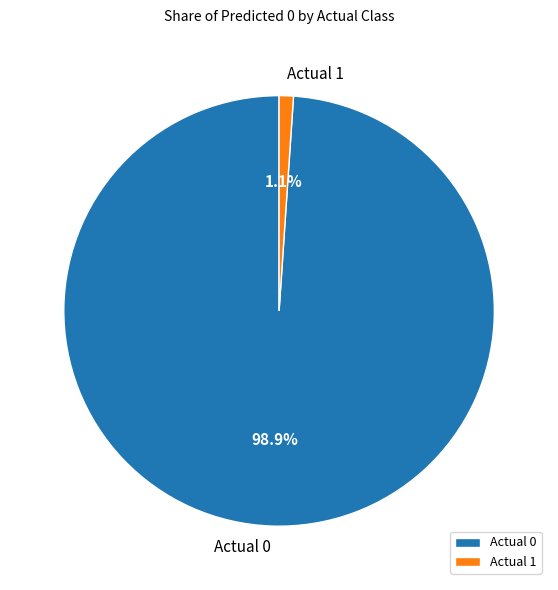

How much of the chart is everything except Actual 0?

1.1%